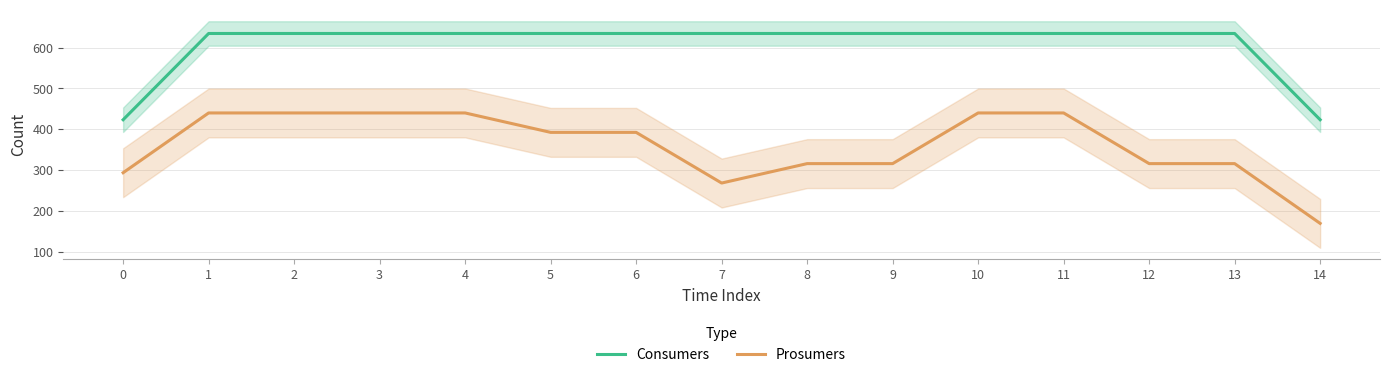

Reading right to left, list all the values displayed in this chart.

Consumers: 14=423.3	13=635.0	12=635.0	11=635.0	10=635.0	9=635.0	8=635.0	7=635.0	6=635.0	5=635.0	4=635.0	3=635.0	2=635.0	1=635.0	0=423.3
Prosumers: 14=169.0	13=315.7	12=315.7	11=440.0	10=440.0	9=315.7	8=315.7	7=268.0	6=392.3	5=392.3	4=440.0	3=440.0	2=440.0	1=440.0	0=293.3